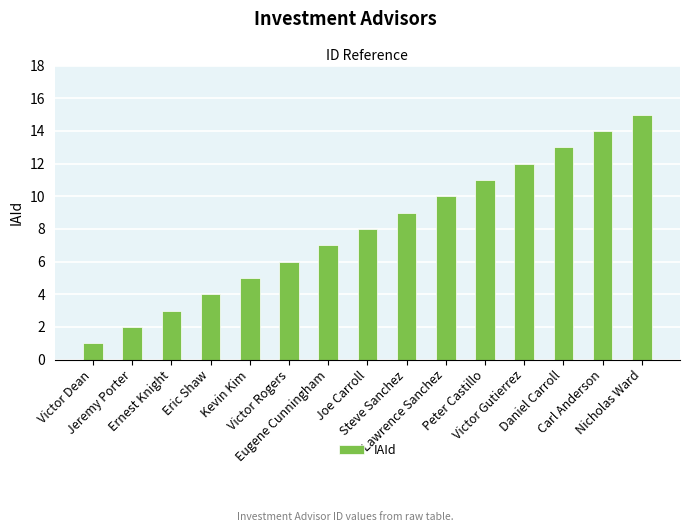

What is the average value?

8